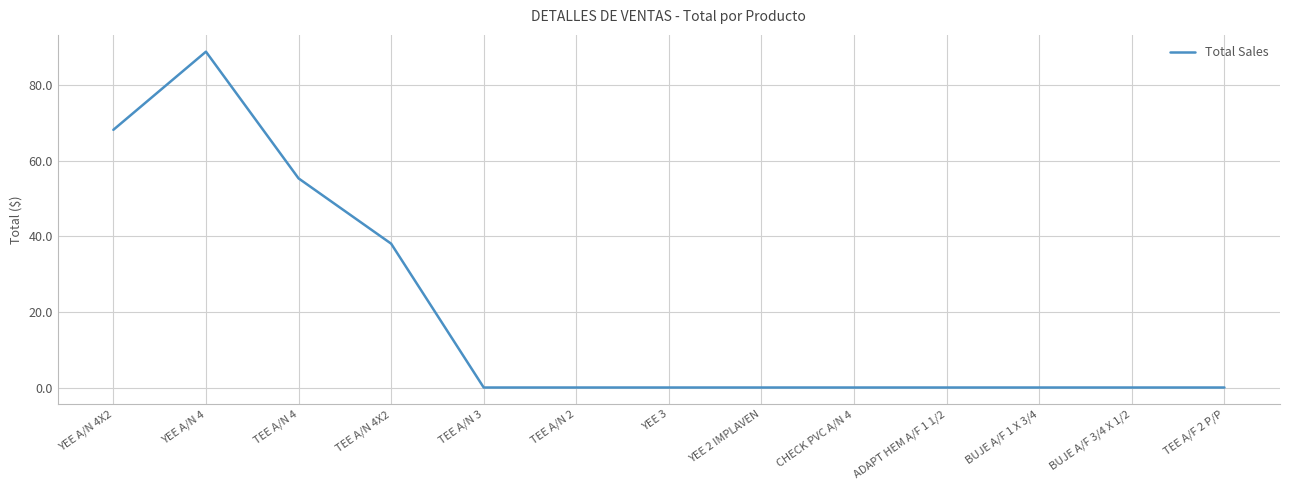

At which label is the value closest to 44?

TEE A/N 4X2